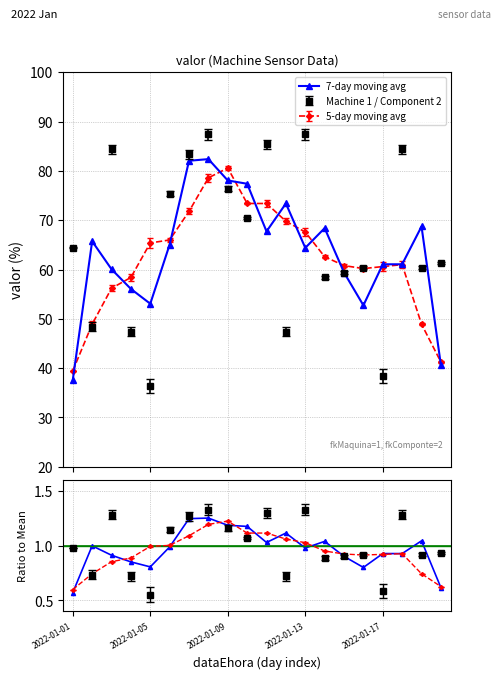

True or false: 7-day moving avg and smoothed ratio cross at least once.

False